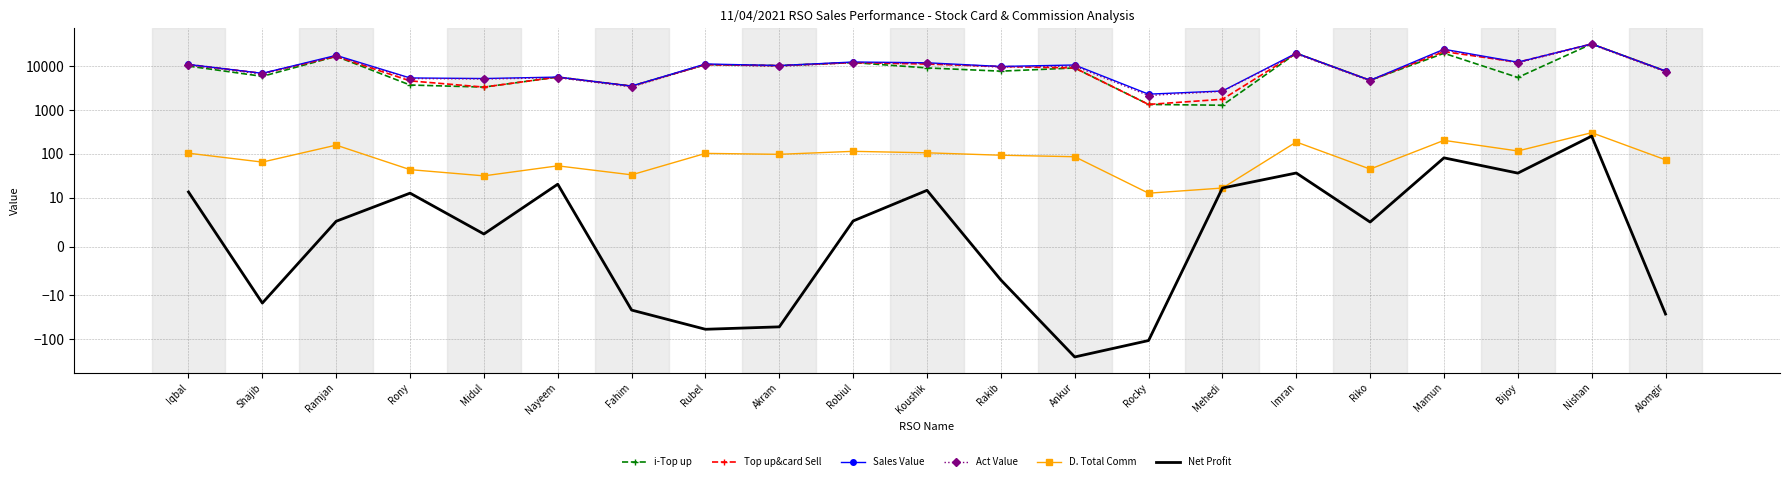

What is the sum of all i-Top up values?

199350.0